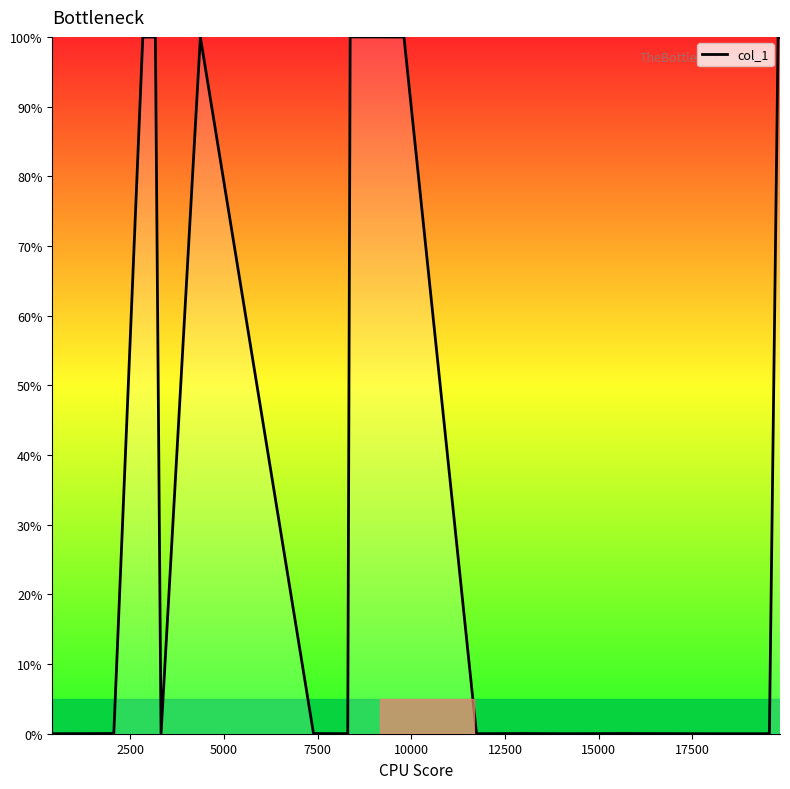

What is the maximum value shown in the chart?

100.0